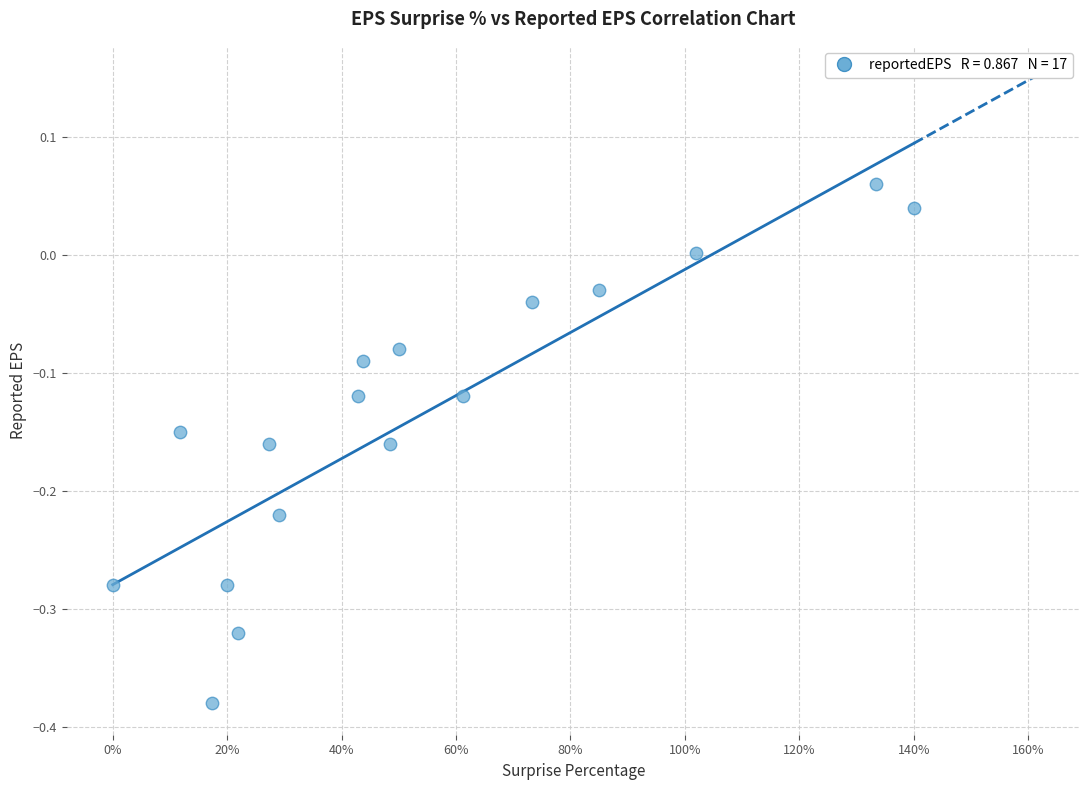

What is the range of Y values (max minus min)?

0.4